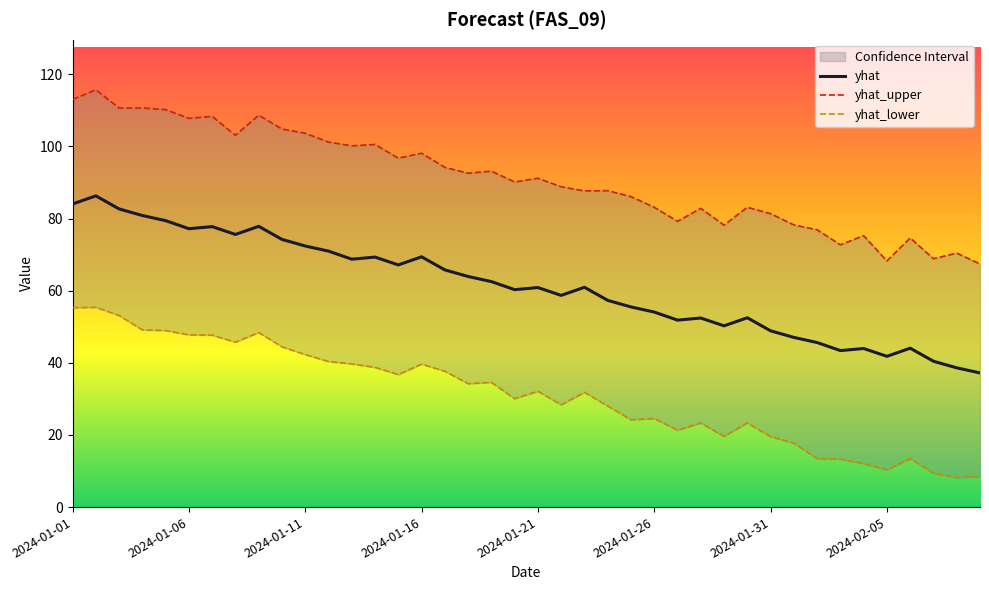

Reading left to right, what are all the values shown in this chart?

yhat_upper: 113.0	115.7	110.6	110.7	110.2	107.8	108.3	103.1	108.7	104.8	103.6	101.2	100.1	100.5	96.7	98.1	94.2	92.6	93.1	90.1	91.2	88.8	87.7	87.7	86.1	83.1	79.2	82.8	78.2	83.1	81.4	78.2	76.9	72.7	75.2	68.2	74.6	68.9	70.4	67.4
yhat: 84.0	86.3	82.7	80.8	79.4	77.2	77.8	75.6	77.8	74.2	72.4	71.0	68.7	69.3	67.1	69.4	65.8	63.9	62.5	60.3	60.9	58.7	60.9	57.3	55.5	54.1	51.8	52.4	50.2	52.5	48.9	47.0	45.6	43.4	44.0	41.8	44.1	40.4	38.6	37.2
yhat_lower: 55.3	55.4	53.1	49.1	49.0	47.8	47.7	45.7	48.4	44.4	42.3	40.4	39.7	38.7	36.7	39.6	37.7	34.2	34.6	30.1	32.1	28.4	31.8	28.0	24.2	24.6	21.3	23.3	19.6	23.3	19.5	17.7	13.4	13.3	12.0	10.3	13.4	9.4	8.2	8.5